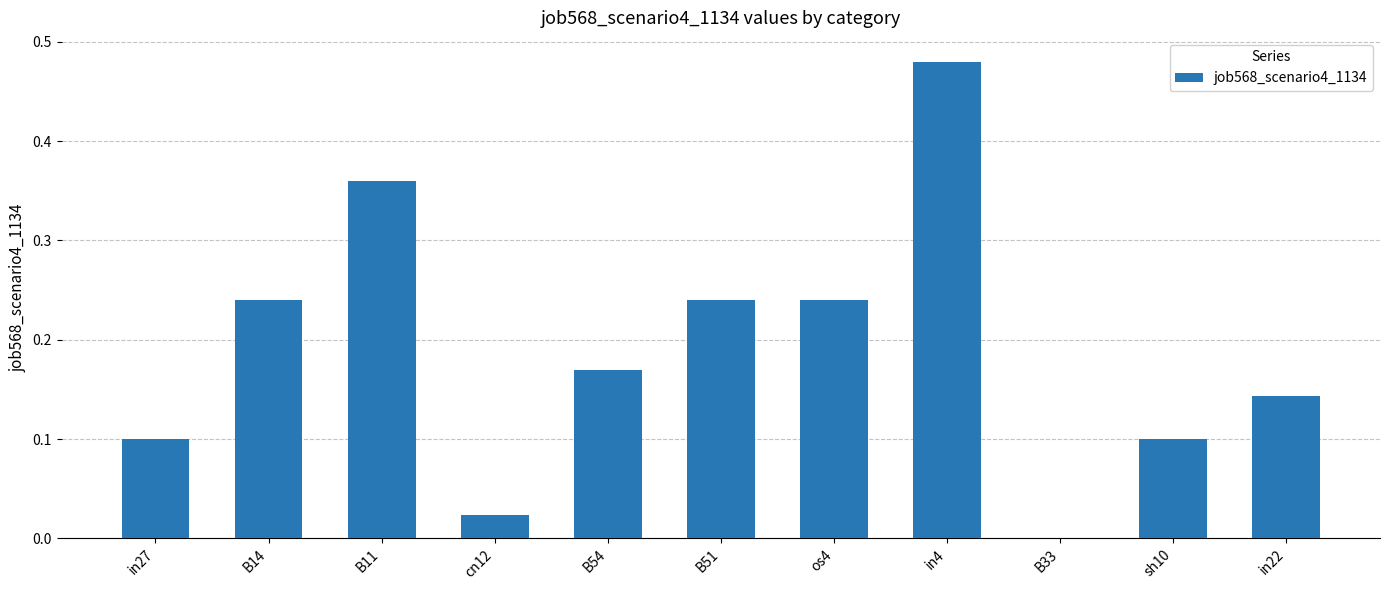

Count the number of categories in the chart.

11